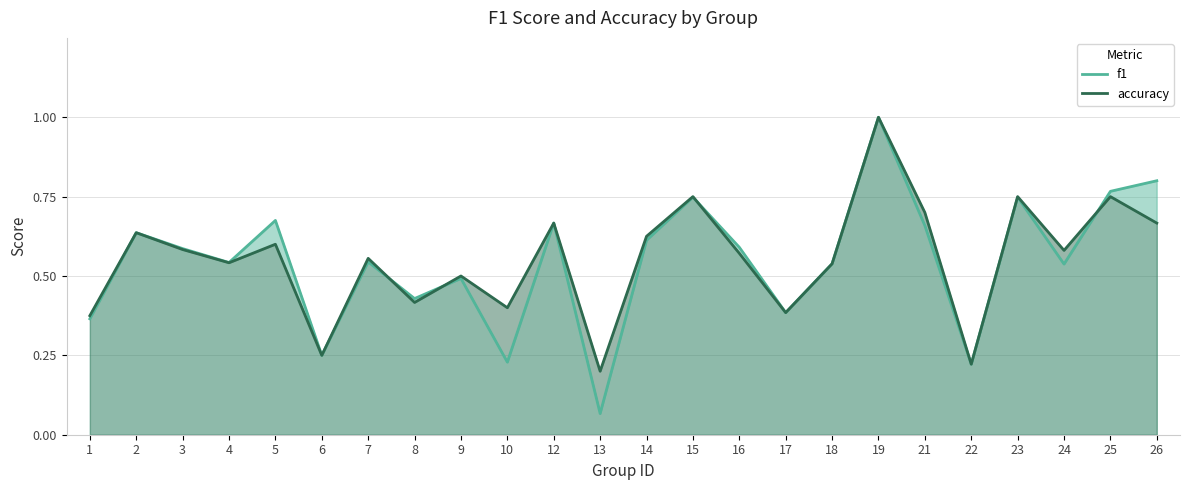

At which category is the sum across all series the highest?

19